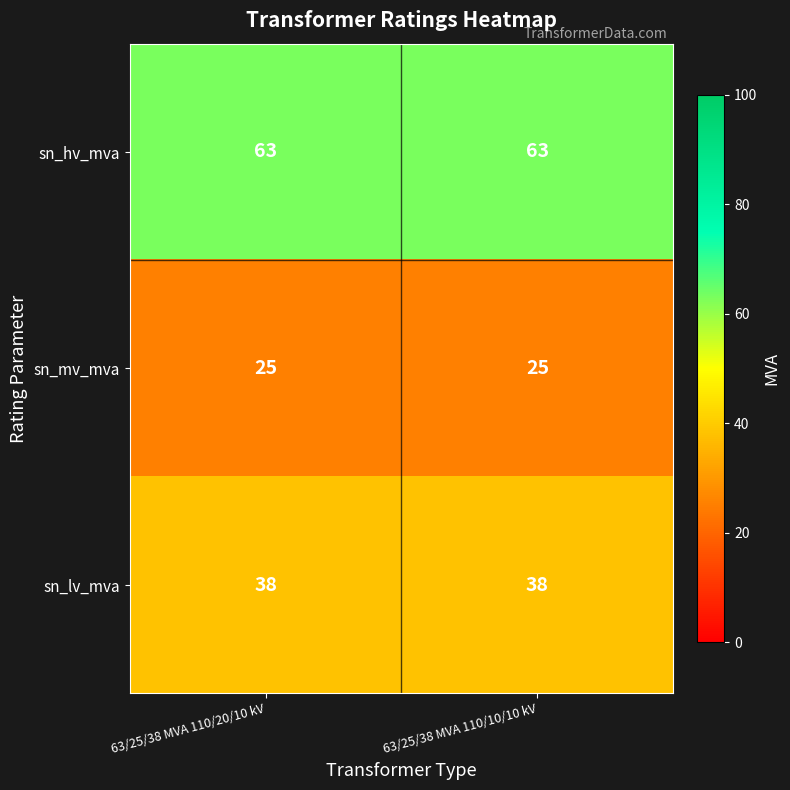

What is the difference between the highest and lowest values at 63/25/38 MVA 110/10/10 kV?

38